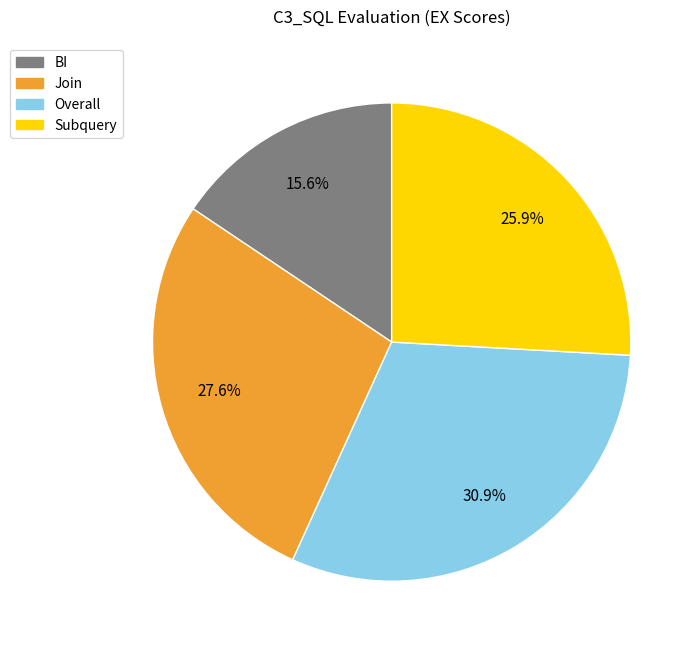

Is there any slice that represents more than half of the pie?

No